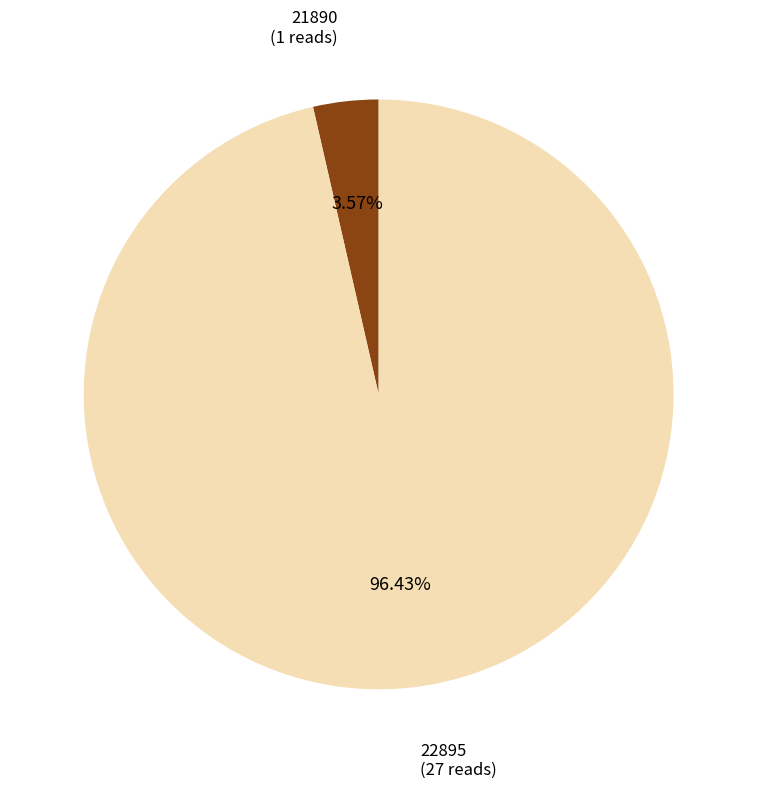

What is the smallest slice in the pie chart?

21890